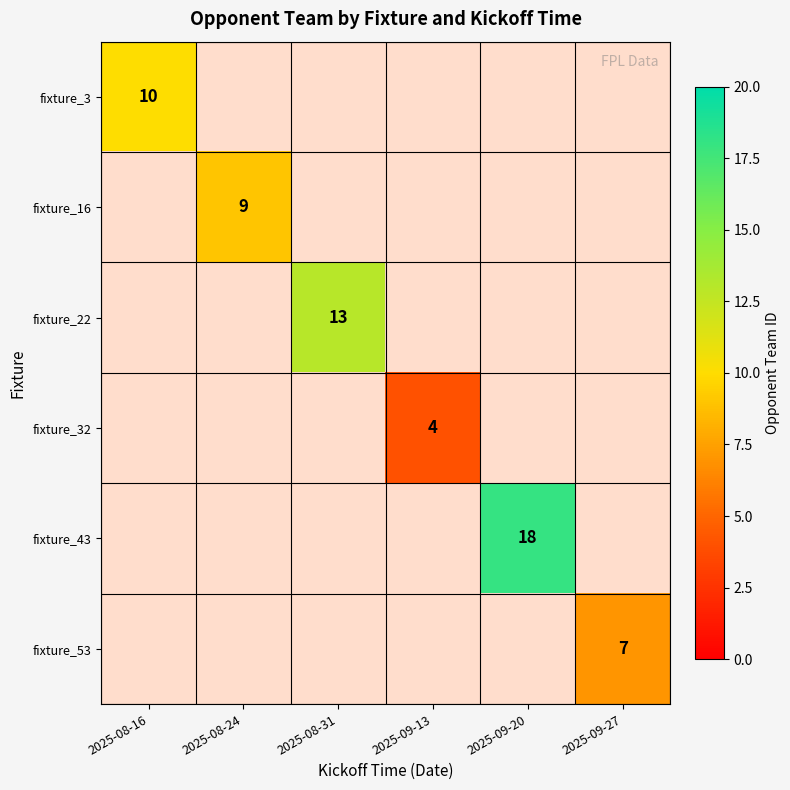

Is it true that fixture_16 equals 4 at 2025-08-24?

False